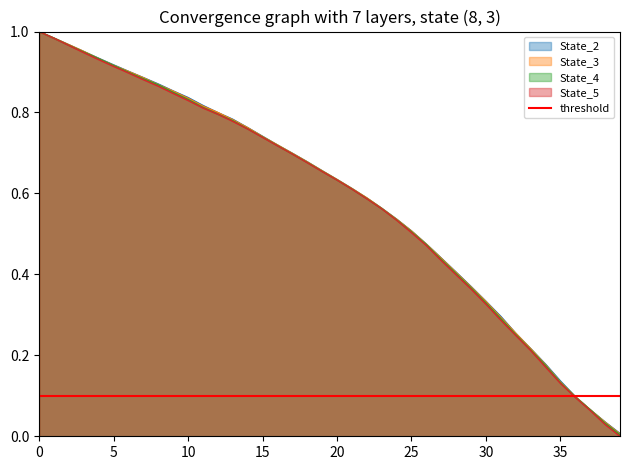

True or false: State_5 and State_3 cross at least once.

False